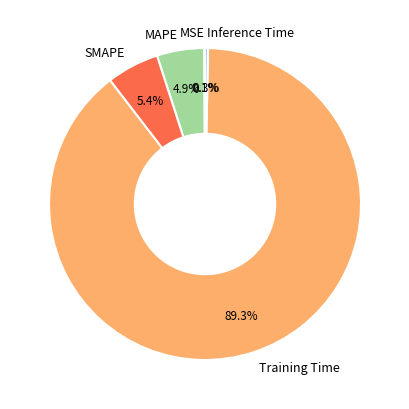

Between SMAPE and Training Time, which is larger?

Training Time